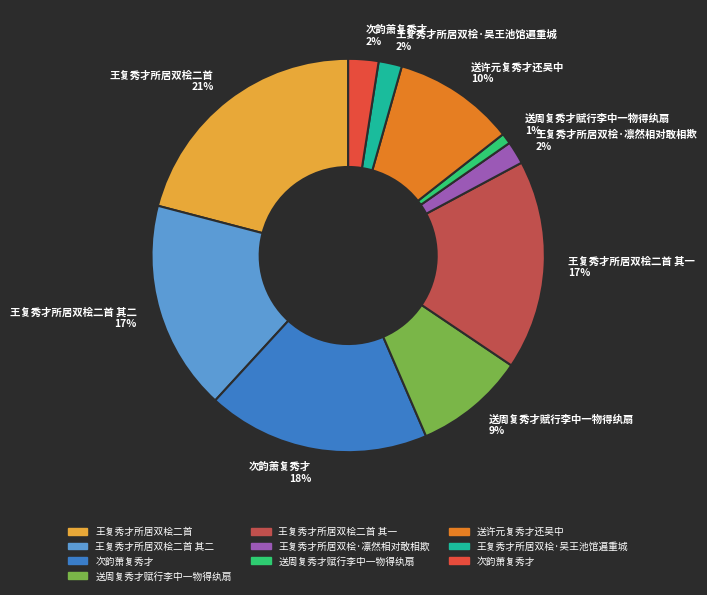

Is there any slice that represents more than half of the pie?

No